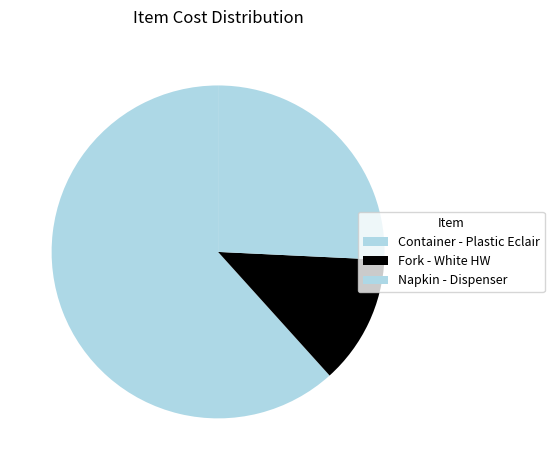

What percentage is NOT represented by Fork - White HW?

87.4%